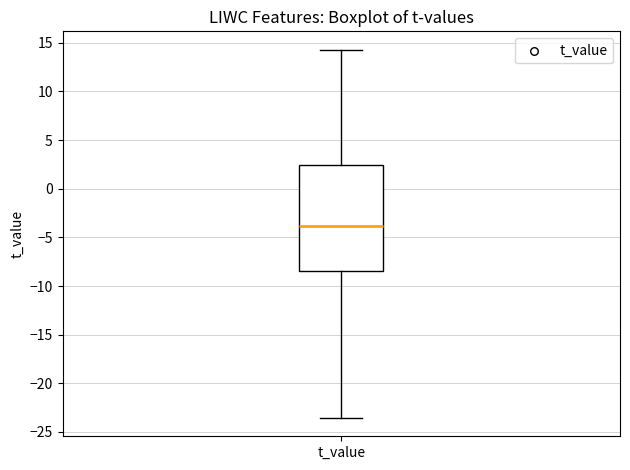

Transcribe this box plot: give where the median line is, the range the box spans, and where the two whiskers end, as read against the y-axis. The values are not printed on the chart, so give them approximately, as read against the axis.

median -4.0, box -8.5 to 2.5, whiskers -23.5 to 14.5